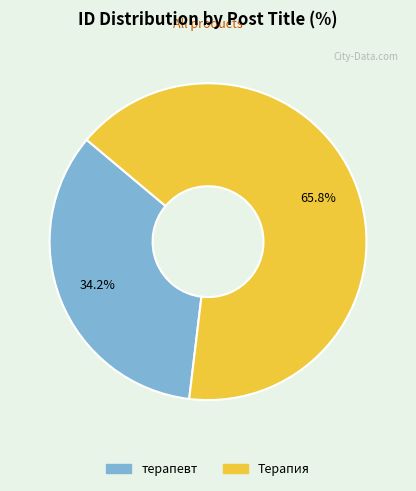

Rank the categories by value from highest to lowest.

Терапия, терапевт